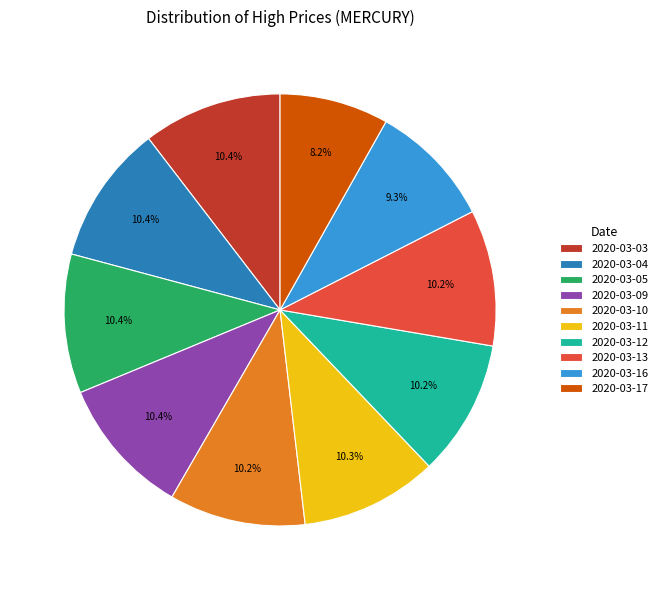

How many slices are in this pie chart?

10